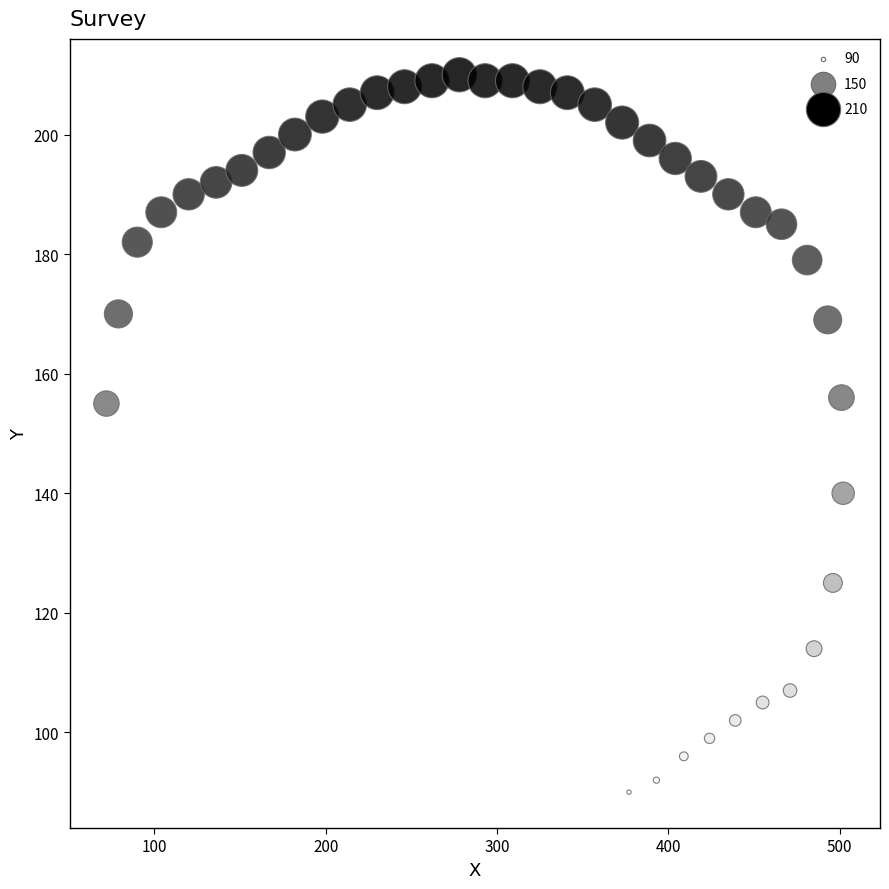

What is the range of X values (max minus min)?

430